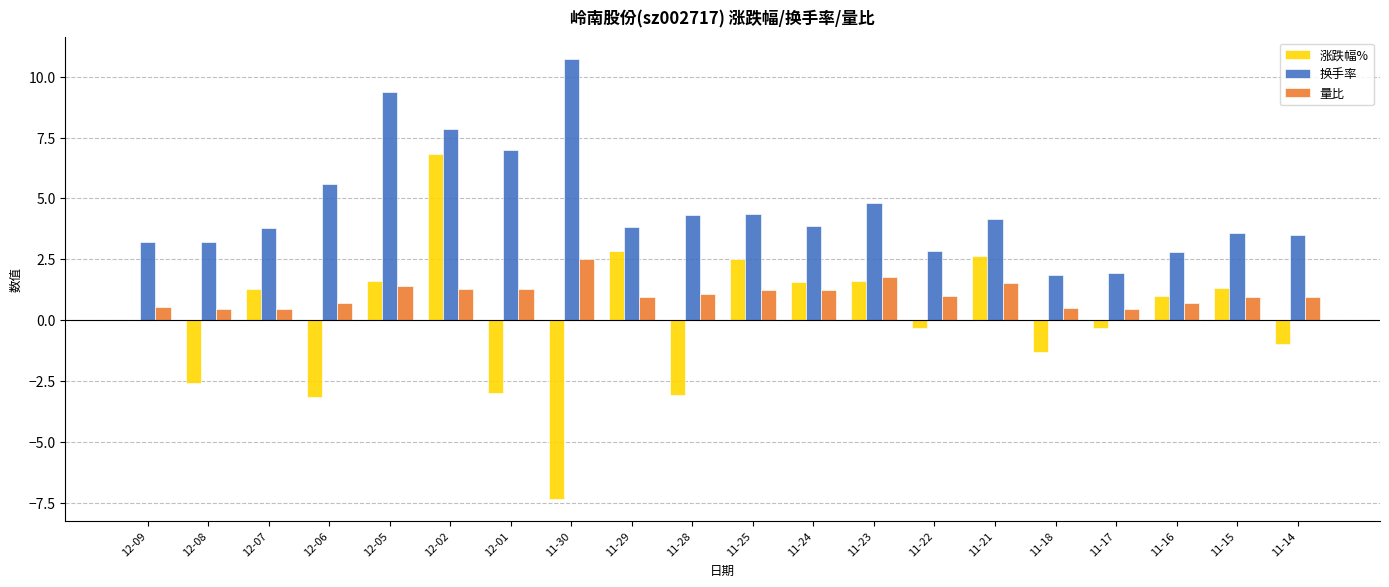

What is the average value of the 换手率 series?

4.6